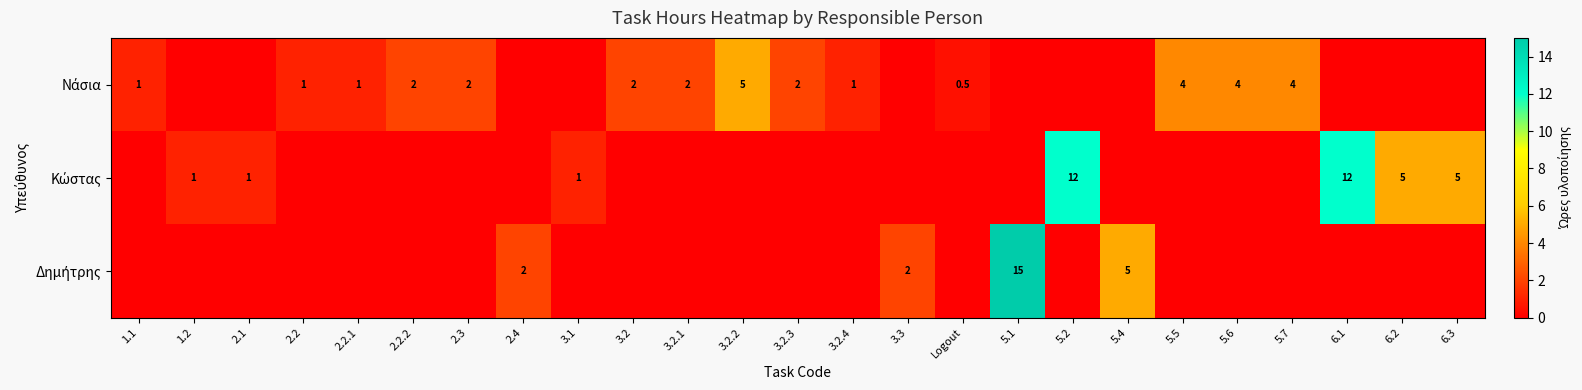

What is the average value of the Νάσια series?

1.3